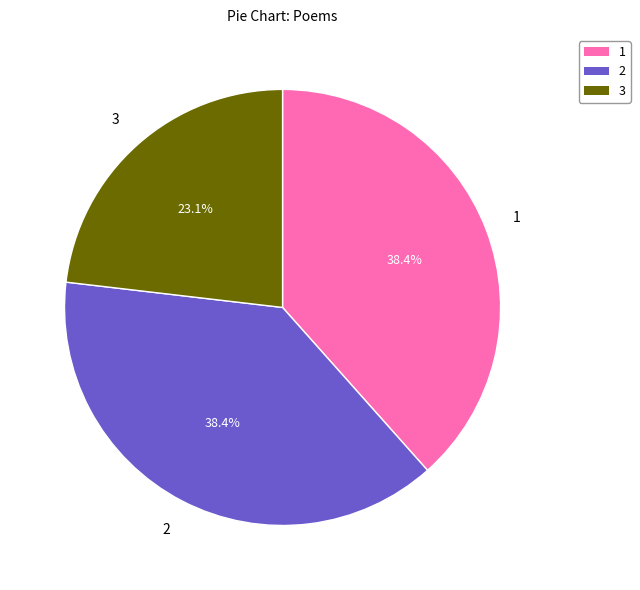

Is there any slice that represents more than half of the pie?

No